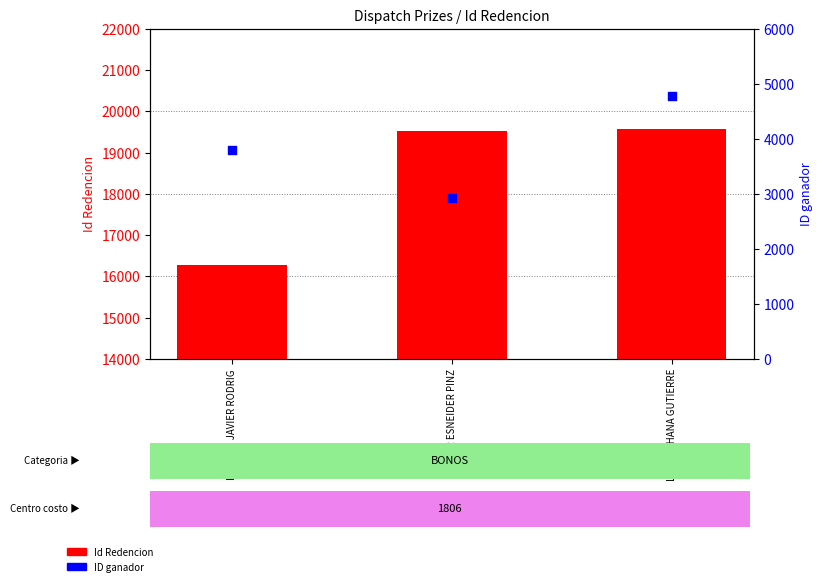

Is the value of ID ganador at YULDOR ESNEIDER PINZ greater than the value of Id Redencion at LADY JOHANA GUTIERRE?

No